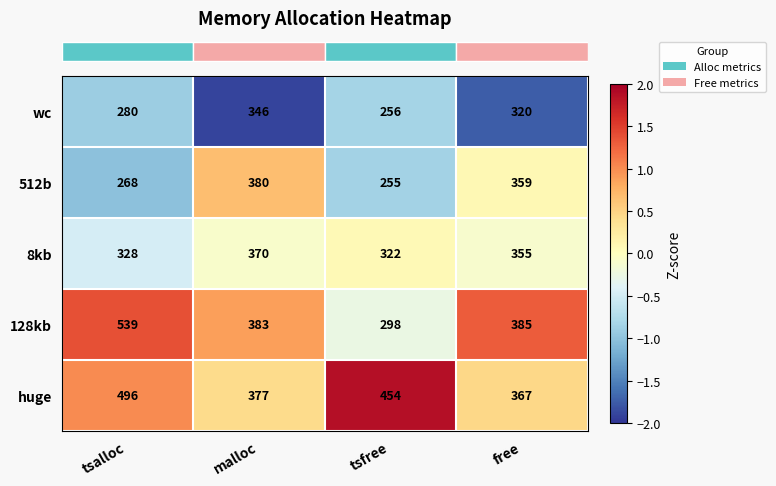

The huge series shows 367 at free. True or false?

True